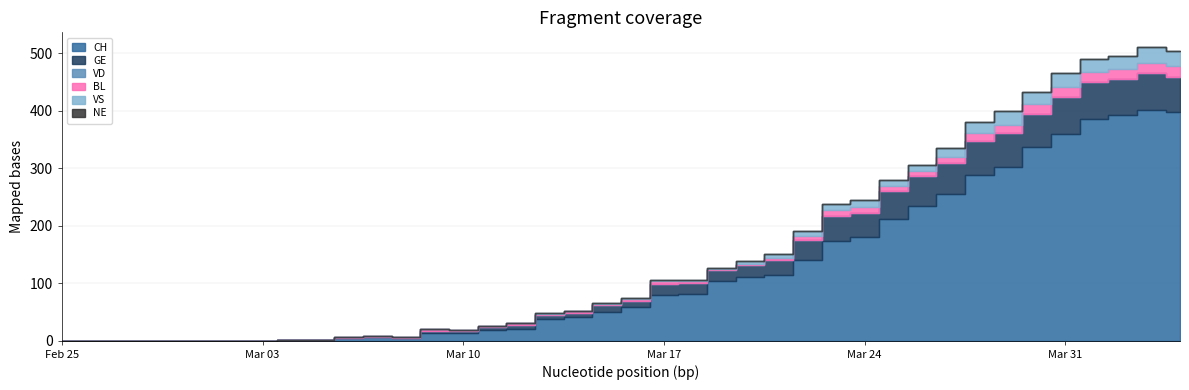

What is the label of the 8th point from the left?

2020-03-03